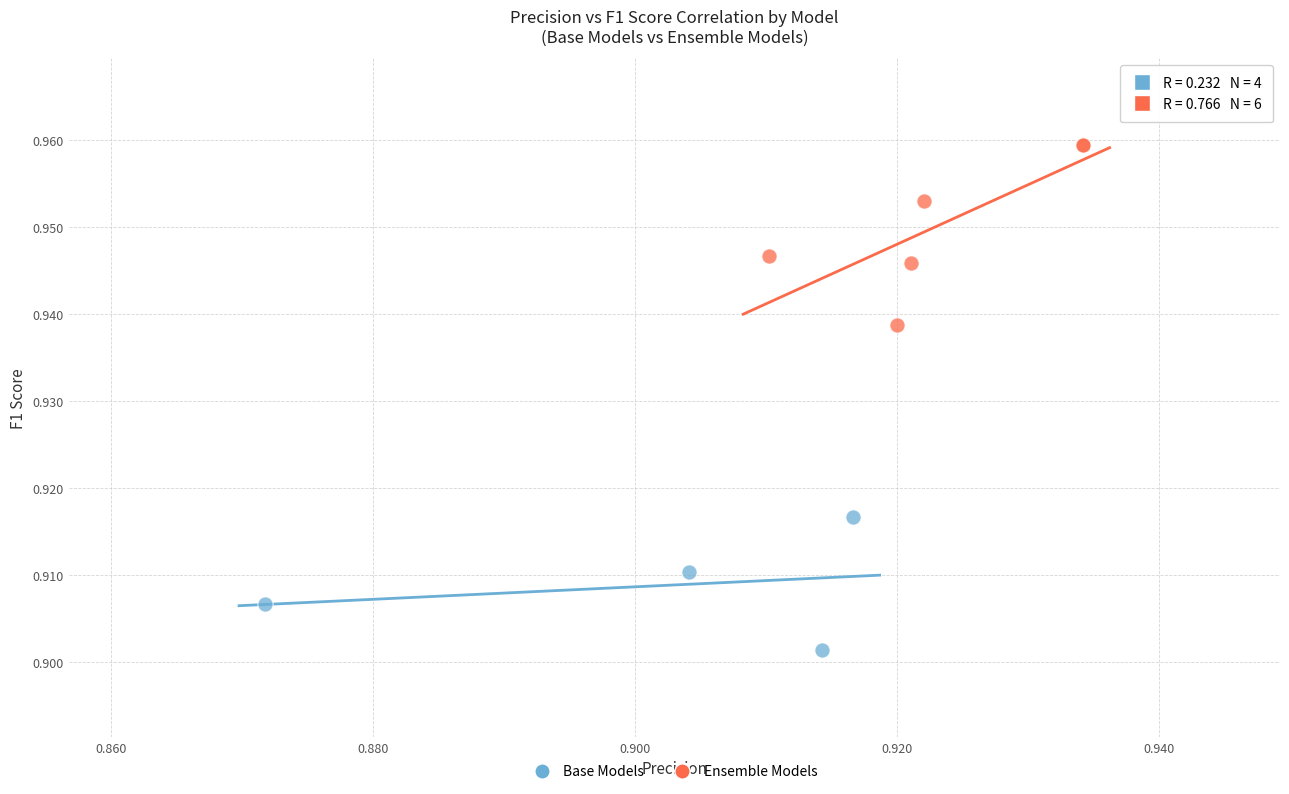

Which series has the widest spread of Y values?

Ensemble Models